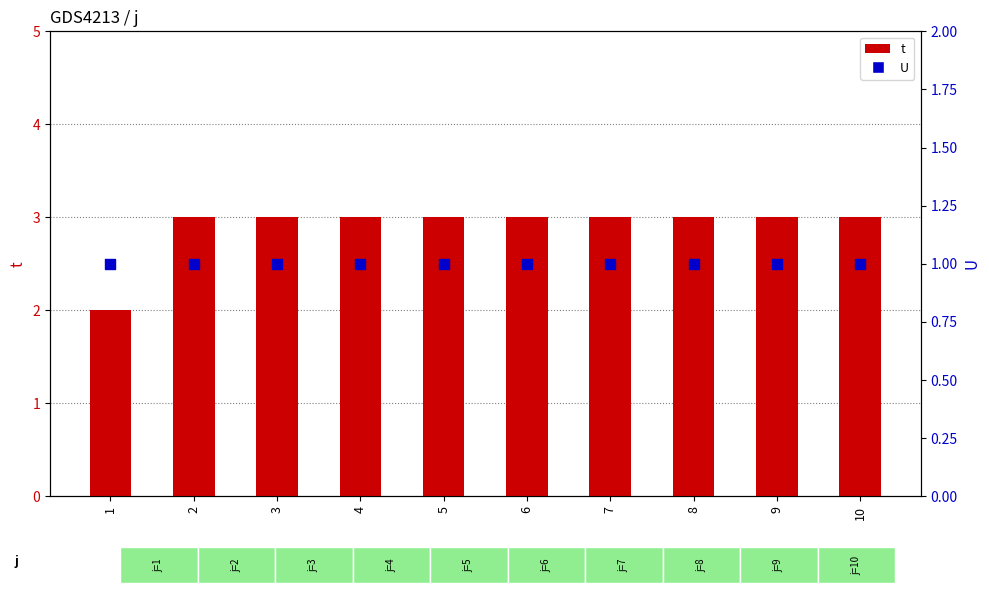

Which series has the largest Y range (max minus min)?

t (count)